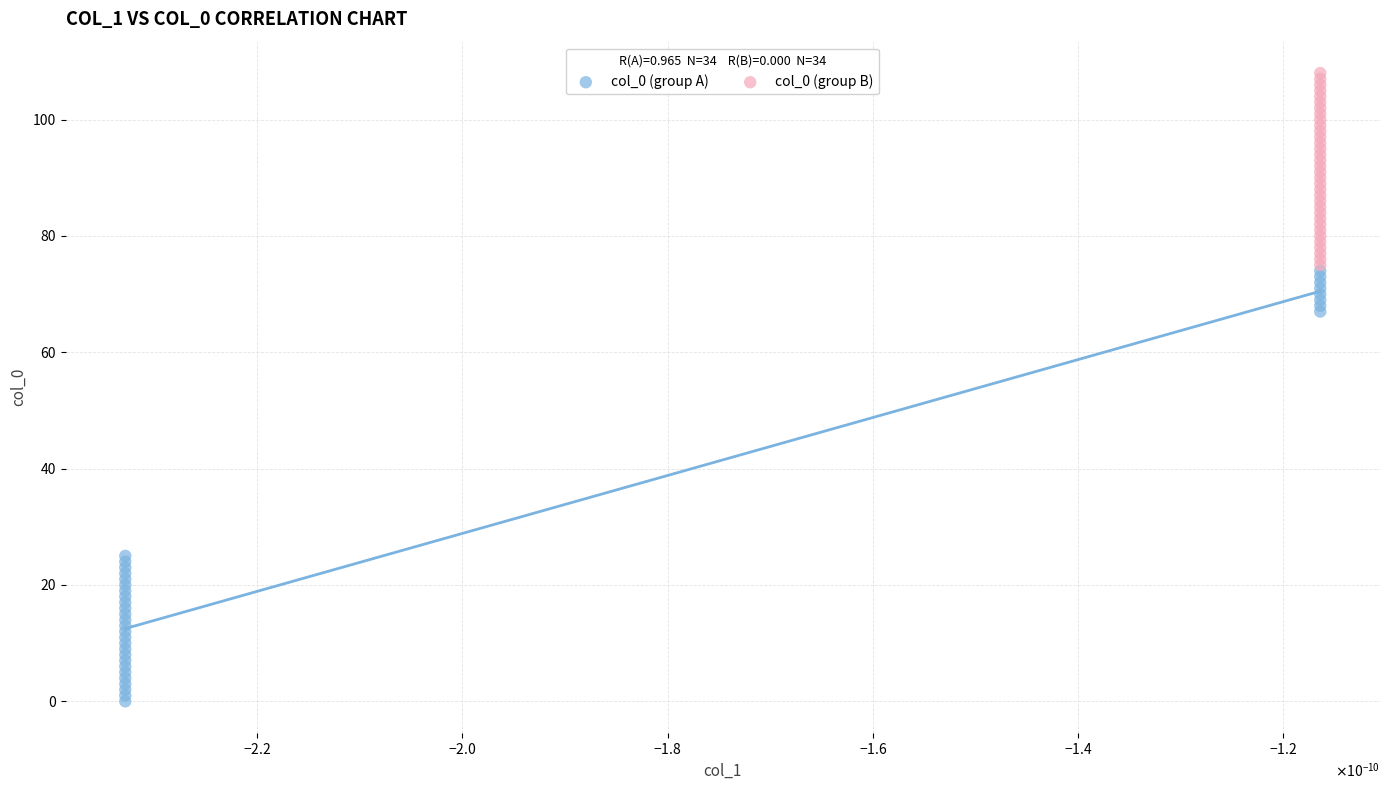

Which series has the largest Y range (max minus min)?

col_0 (group A)